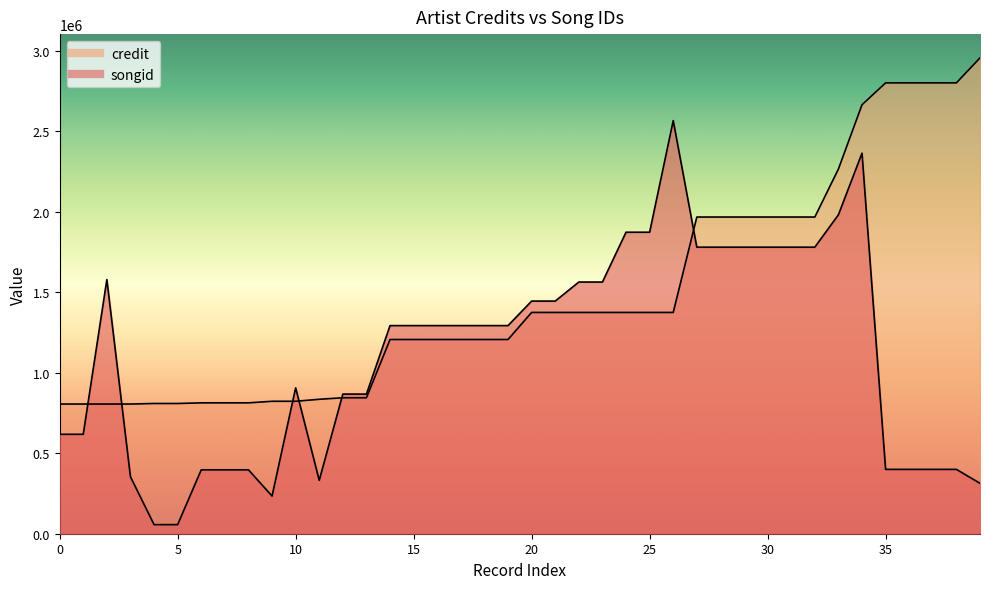

Where do songid and credit first cross each other?

2230 and 2230